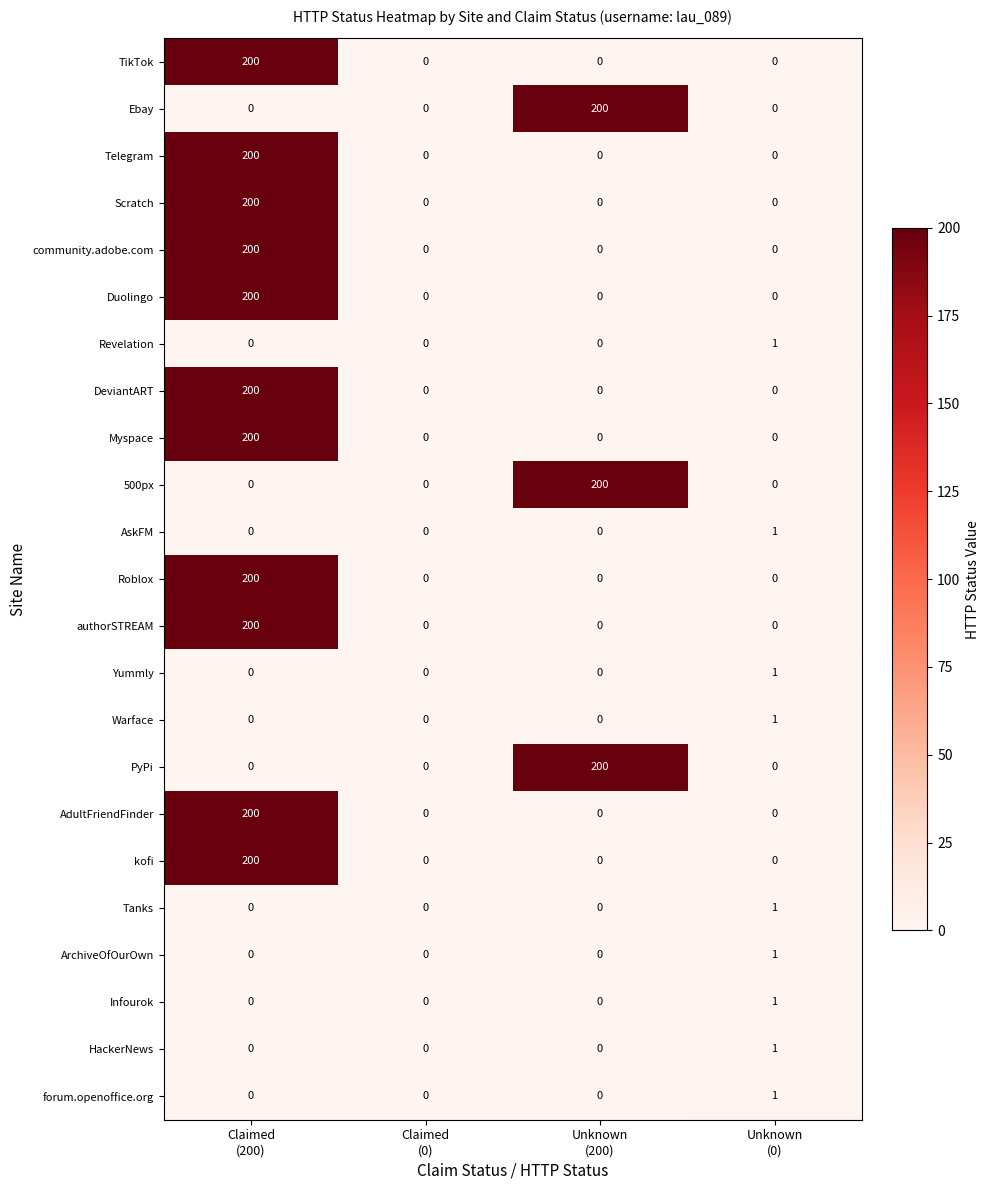

How many HackerNews values are between 0 and 1?

4